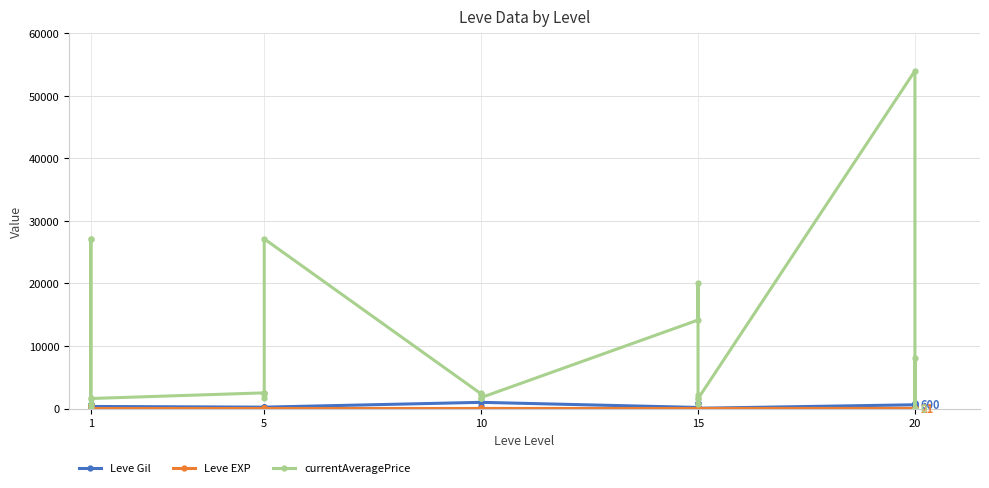

The value of Leve Gil at 20 is 377. True or false?

False